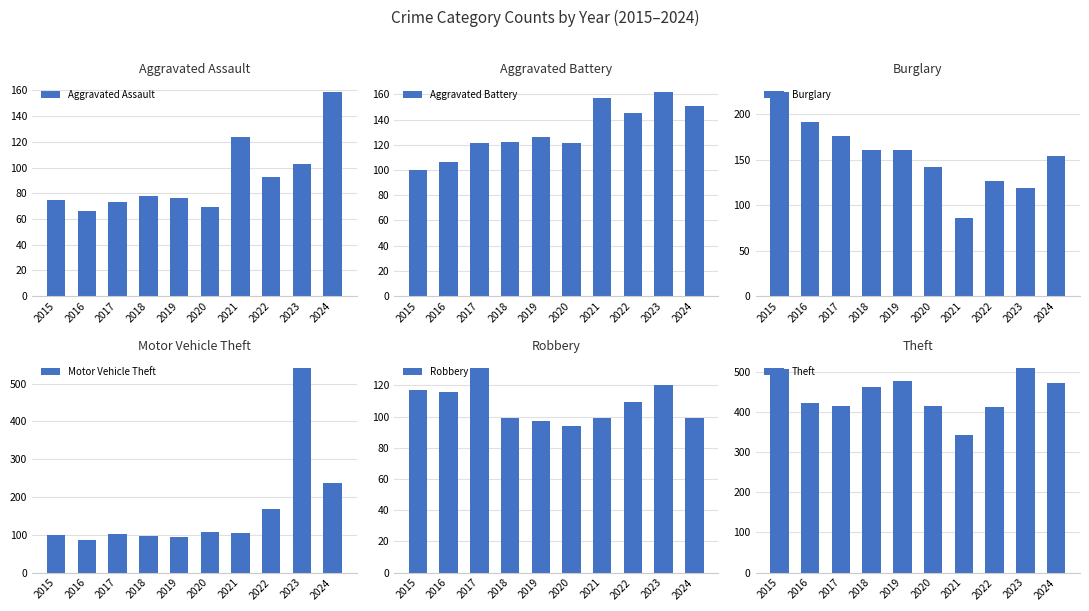

Reading left to right, extract all data points from this chart.

Aggravated Assault: 2015=75	2016=66	2017=73	2018=78	2019=76	2020=69	2021=124	2022=93	2023=103	2024=159
Aggravated Battery: 2015=100	2016=106	2017=121	2018=122	2019=126	2020=121	2021=157	2022=145	2023=162	2024=151
Burglary: 2015=225	2016=192	2017=176	2018=161	2019=161	2020=142	2021=86	2022=127	2023=119	2024=154
Motor Vehicle Theft: 2015=99	2016=86	2017=102	2018=96	2019=95	2020=106	2021=105	2022=167	2023=541	2024=238
Robbery: 2015=117	2016=116	2017=131	2018=99	2019=97	2020=94	2021=99	2022=109	2023=120	2024=99
Theft: 2015=506	2016=423	2017=416	2018=461	2019=476	2020=416	2021=343	2022=412	2023=509	2024=471